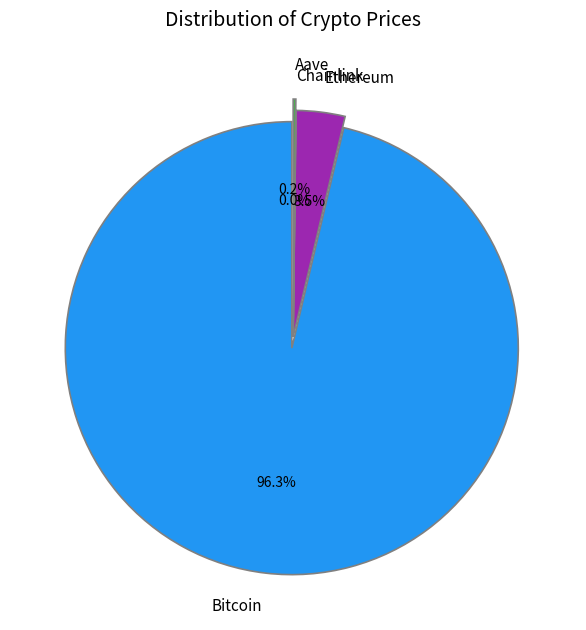

Is there any slice that represents more than half of the pie?

Yes